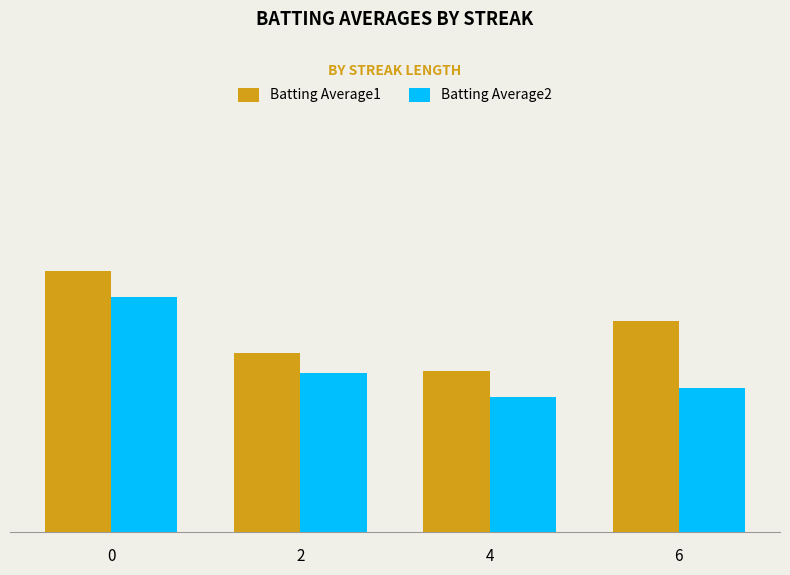

Reading right to left, what are all the values shown in this chart?

Batting Average1: 6=0.3	4=0.3	2=0.3	0=0.3
Batting Average2: 6=0.3	4=0.3	2=0.3	0=0.3